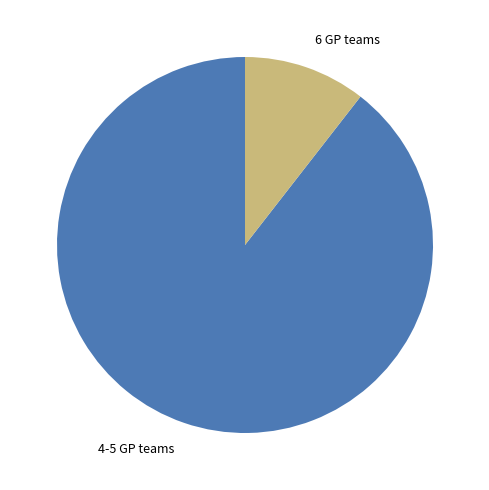

What is the ratio of the value at 4-5 GP teams to the value at 6 GP teams?

8.5